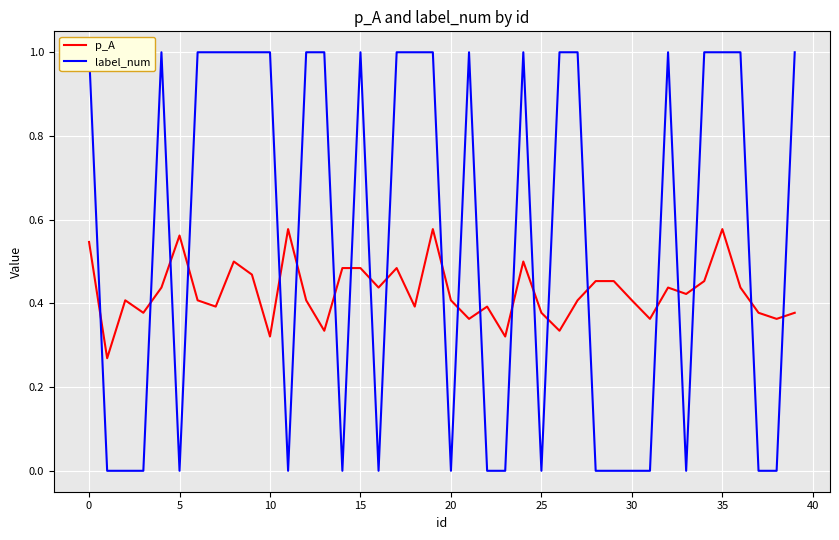

True or false: p_A has more than 2 points higher than both neighbors.

True